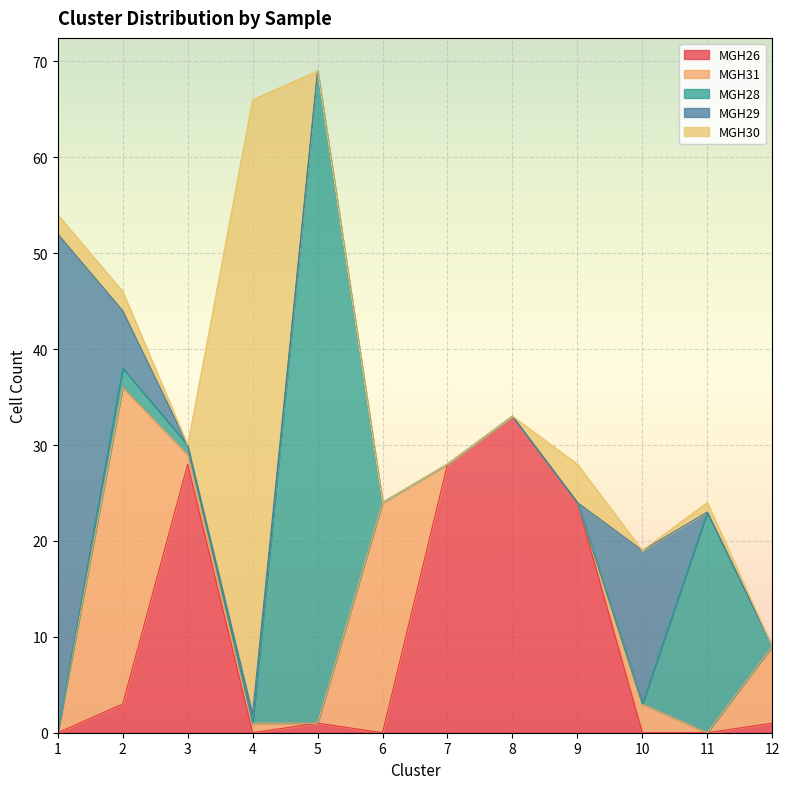

At 7, list the series in order from largest to smallest.

MGH26, MGH31, MGH28, MGH29, MGH30